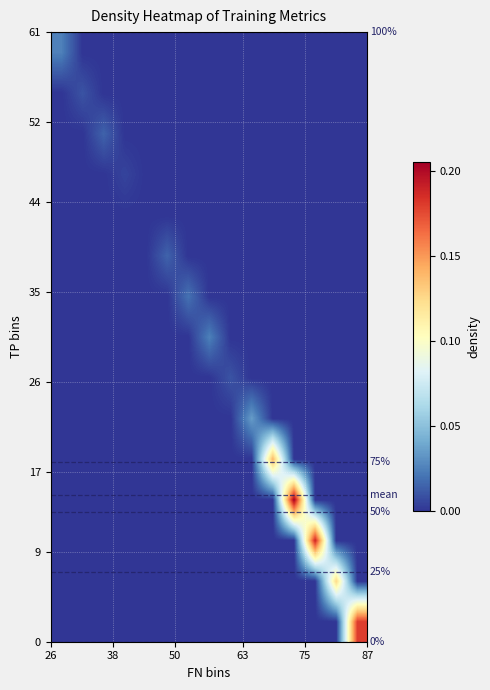

Count the number of data series in this chart.

15